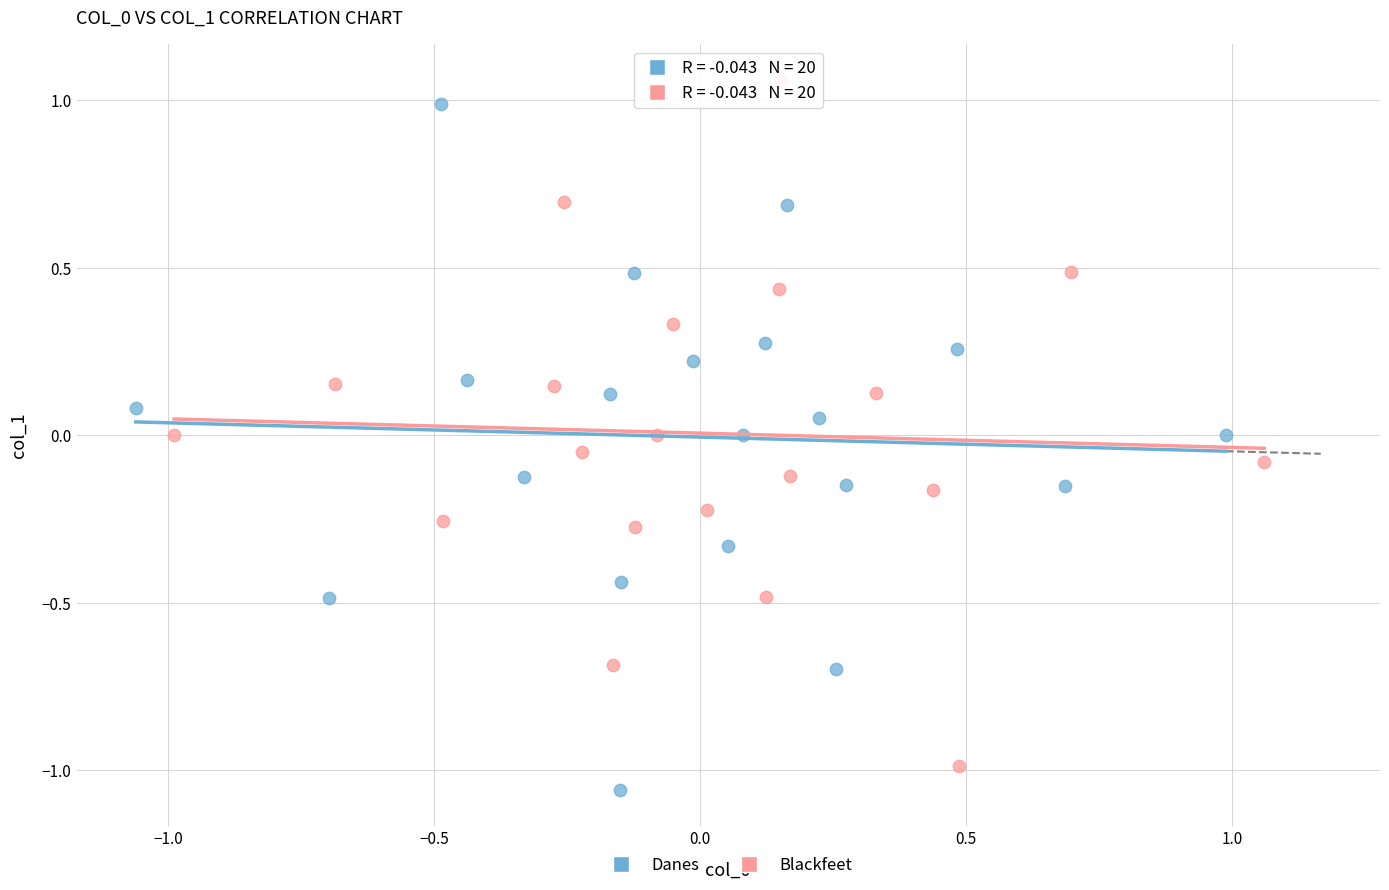

What are all the series names shown in the legend?

Danes, Blackfeet